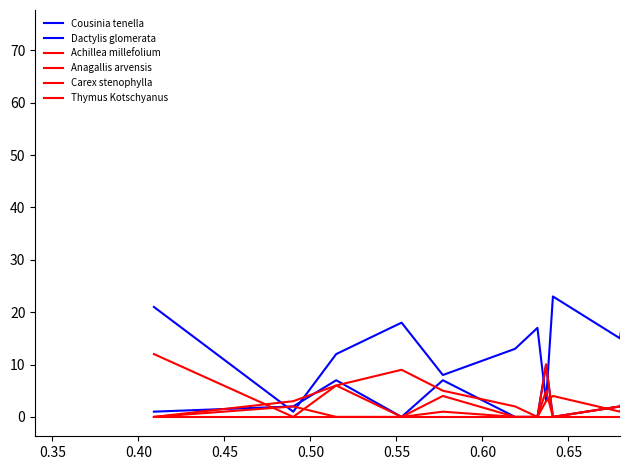

Does the chart display data point markers on the line(s)?

No